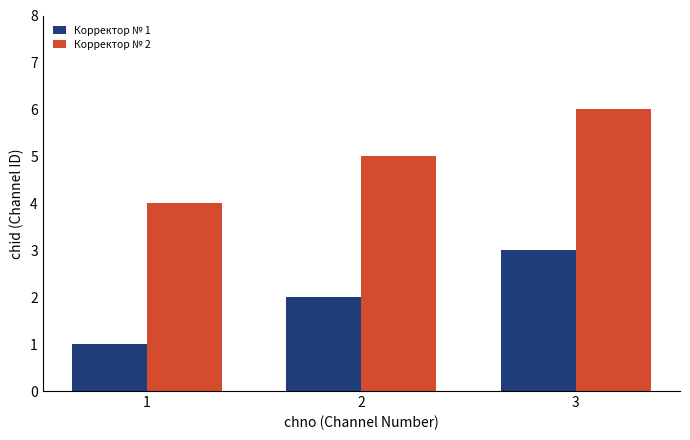

True or false: Корректор № 1 has a value of 1 at 3.

False